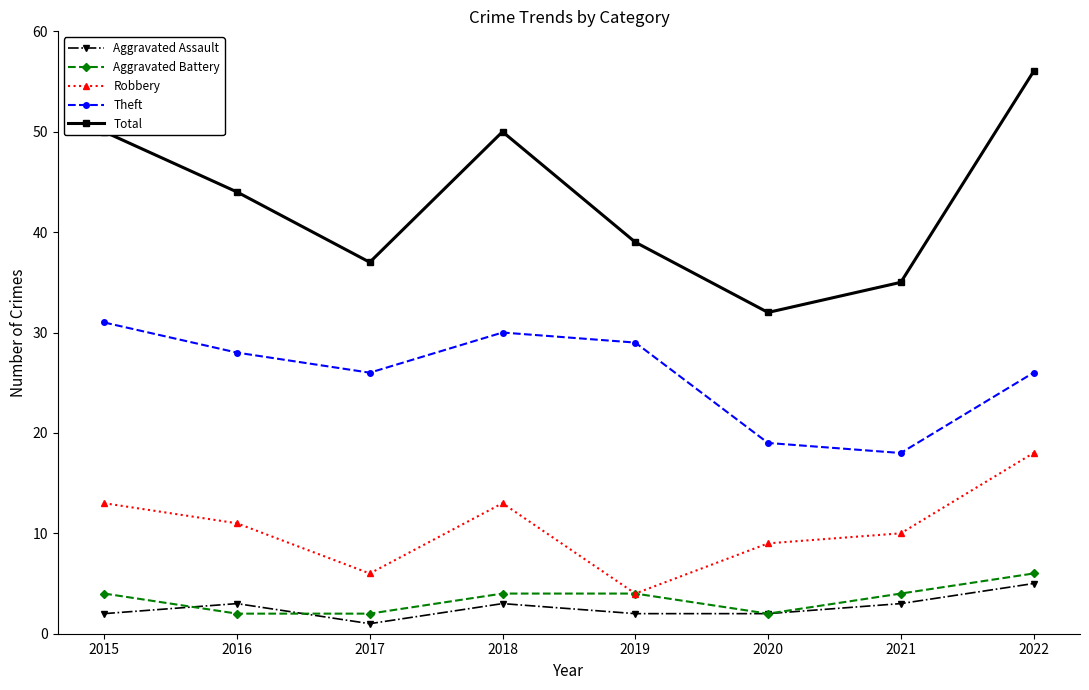

What is the spread (max minus min) of values at 2020?

30